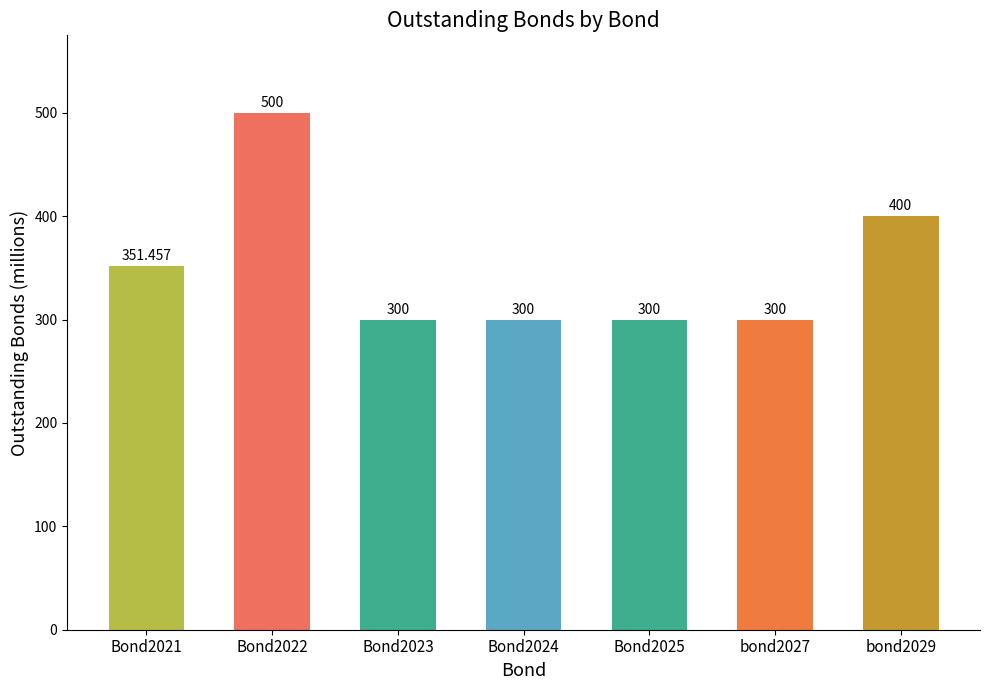

Does the chart contain stacked bars?

No